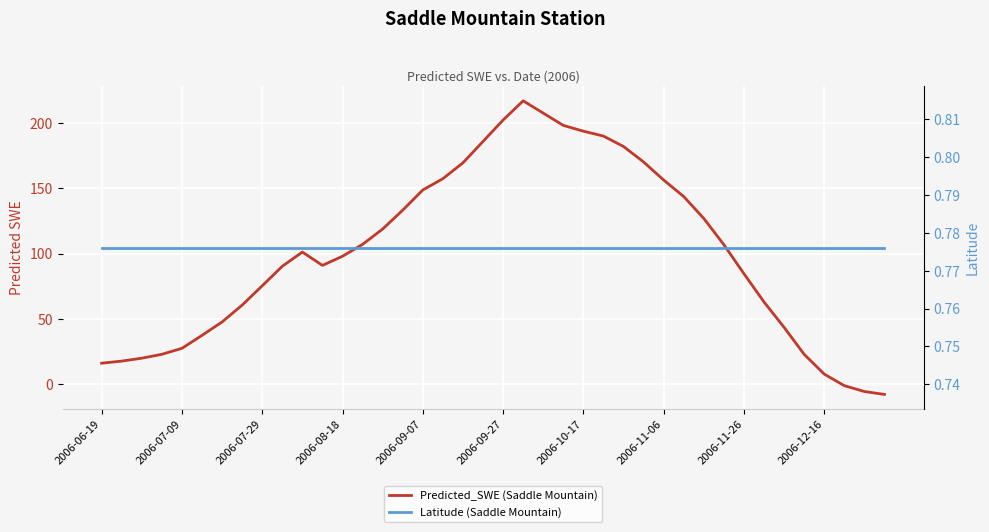

List the series in order of their peak value, lowest first.

Latitude (Saddle Mountain), Predicted_SWE (Saddle Mountain)